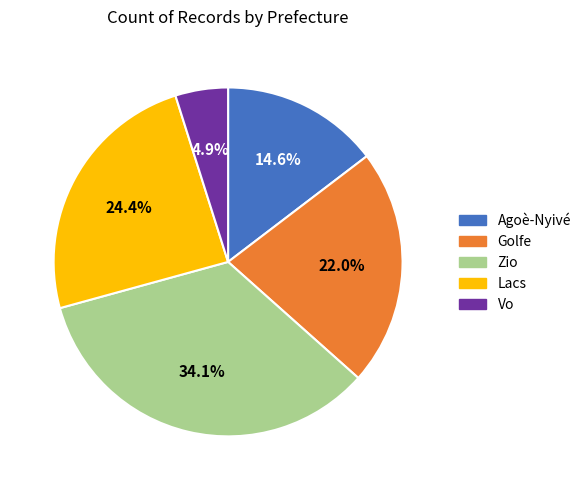

The Agoè-Nyivé slice represents 23% of the pie. True or false?

False